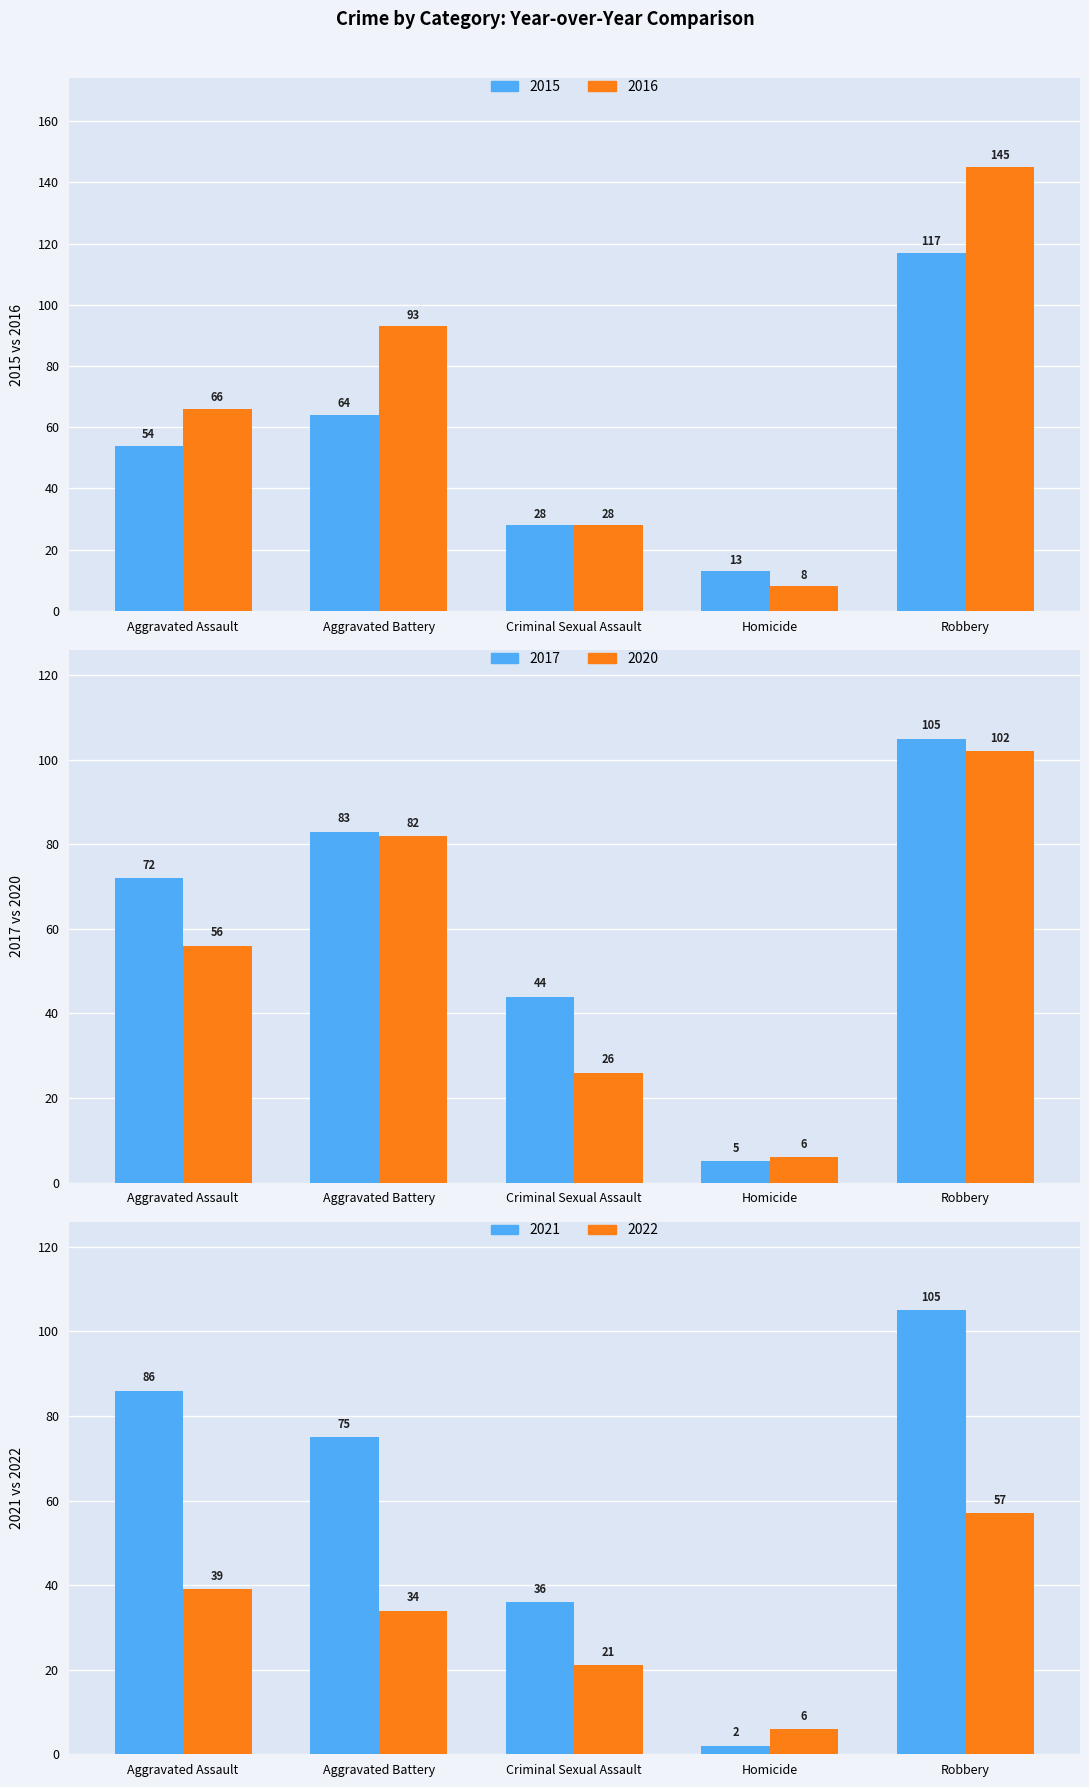

Between Homicide and Aggravated Assault, which is larger?

Aggravated Assault